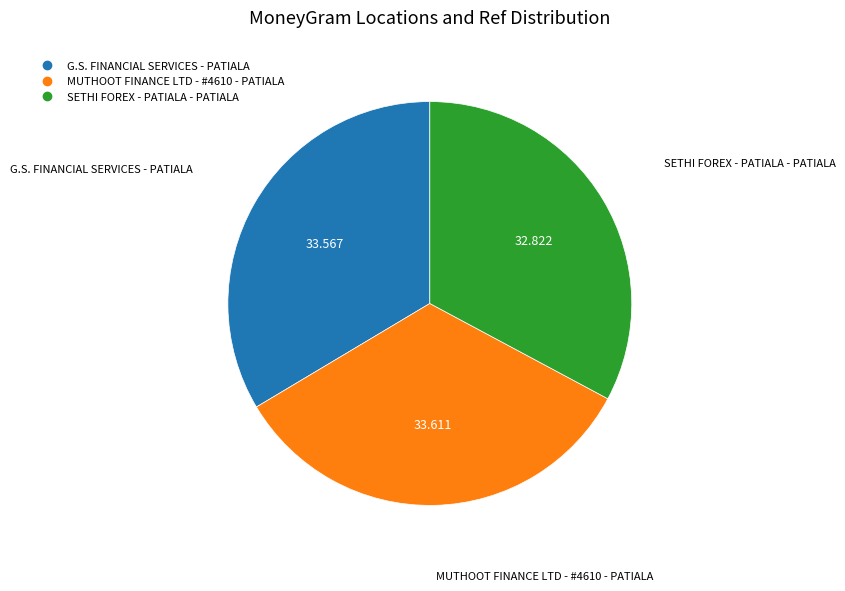

Is the sum of MUTHOOT FINANCE LTD - #4610 - PATIALA and SETHI FOREX - PATIALA - PATIALA greater than half?

Yes